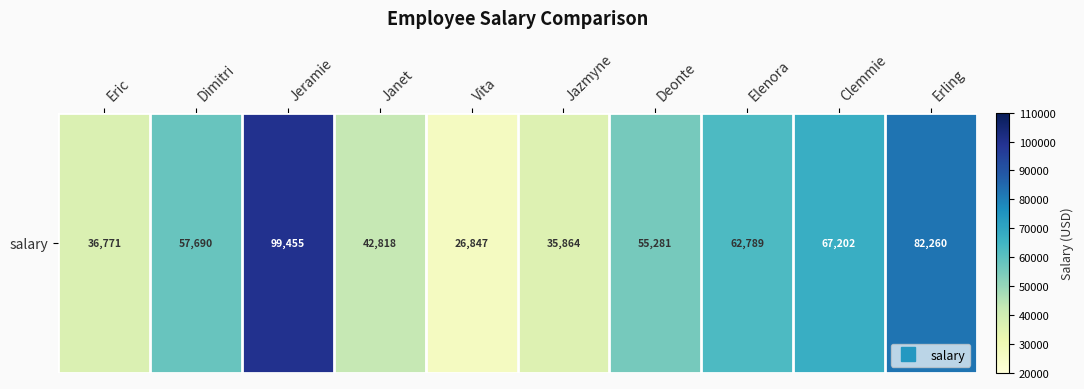

Reading right to left, list all the values displayed in this chart.

Erling=82260	Clemmie=67202	Elenora=62789	Deonte=55281	Jazmyne=35864	Vita=26847	Janet=42818	Jeramie=99455	Dimitri=57690	Eric=36771